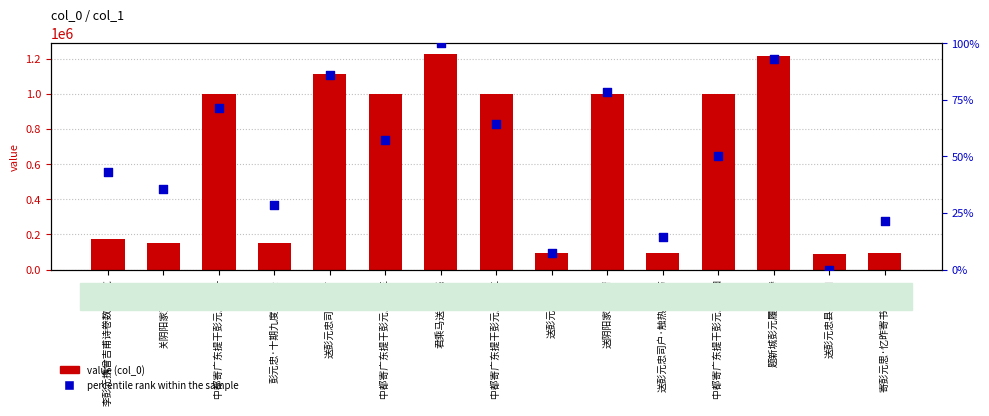

At how many categories does at least one series exceed 1101130?

3